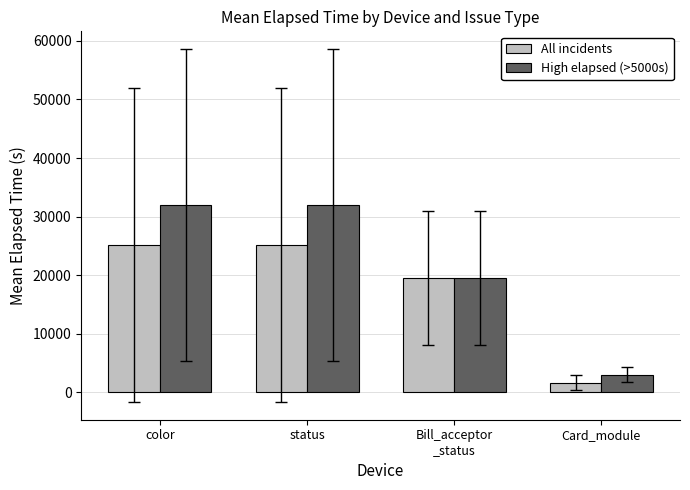

What is the sum of the All incidents values at color and status?

50231.6